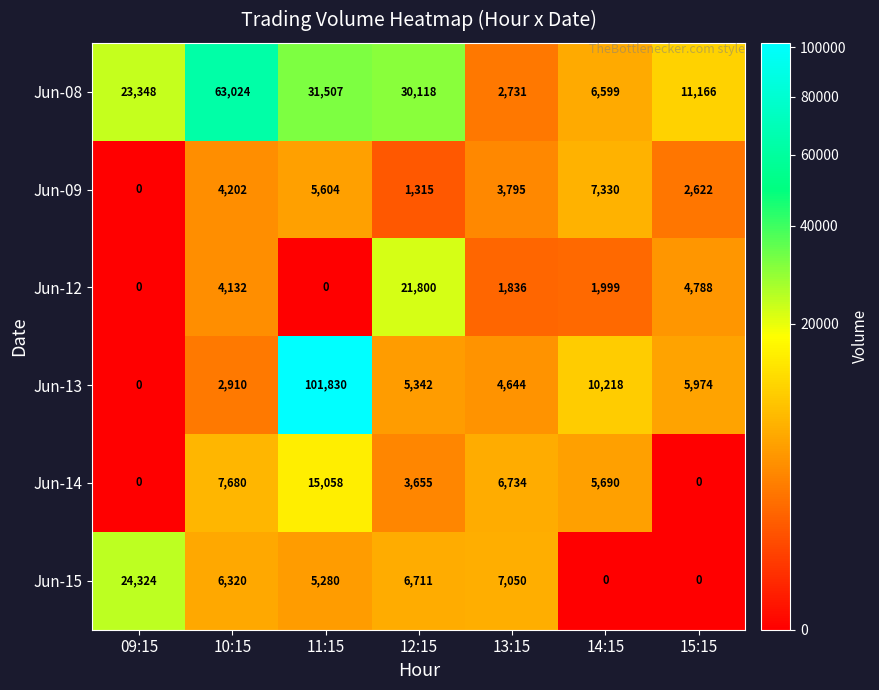

At which category is the sum across all series the highest?

11:15